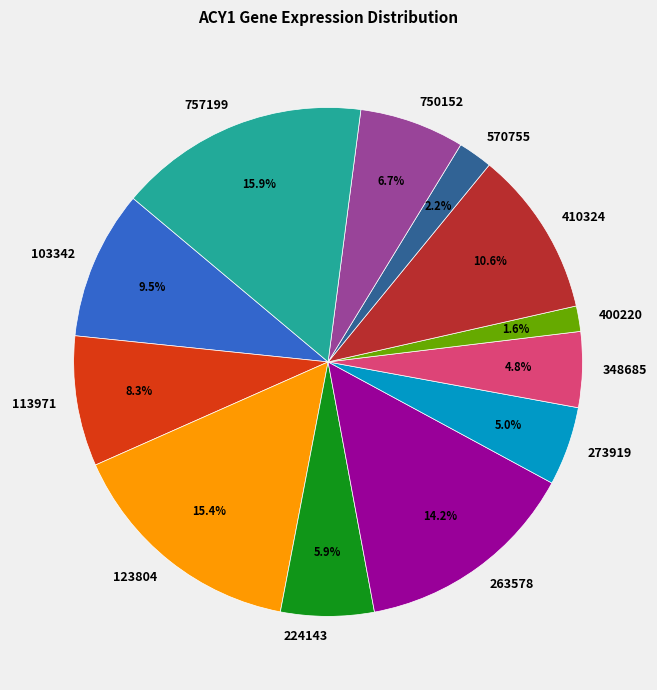

Does any single category account for the majority?

No